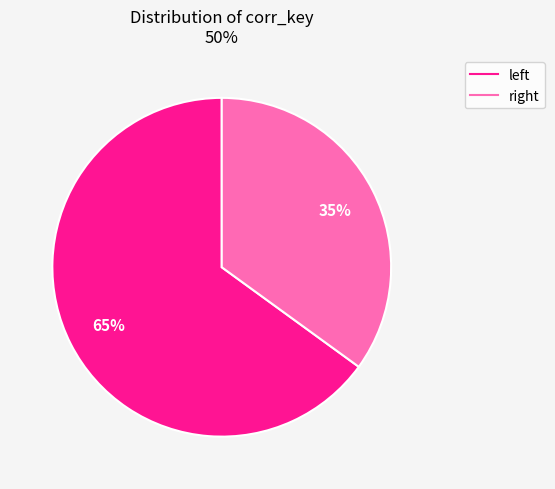

Which category accounts for the majority?

left